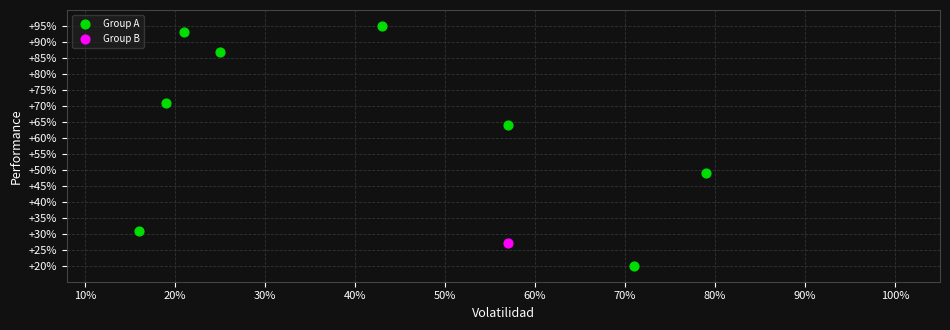

What are all the series names shown in the legend?

Group A, Group B